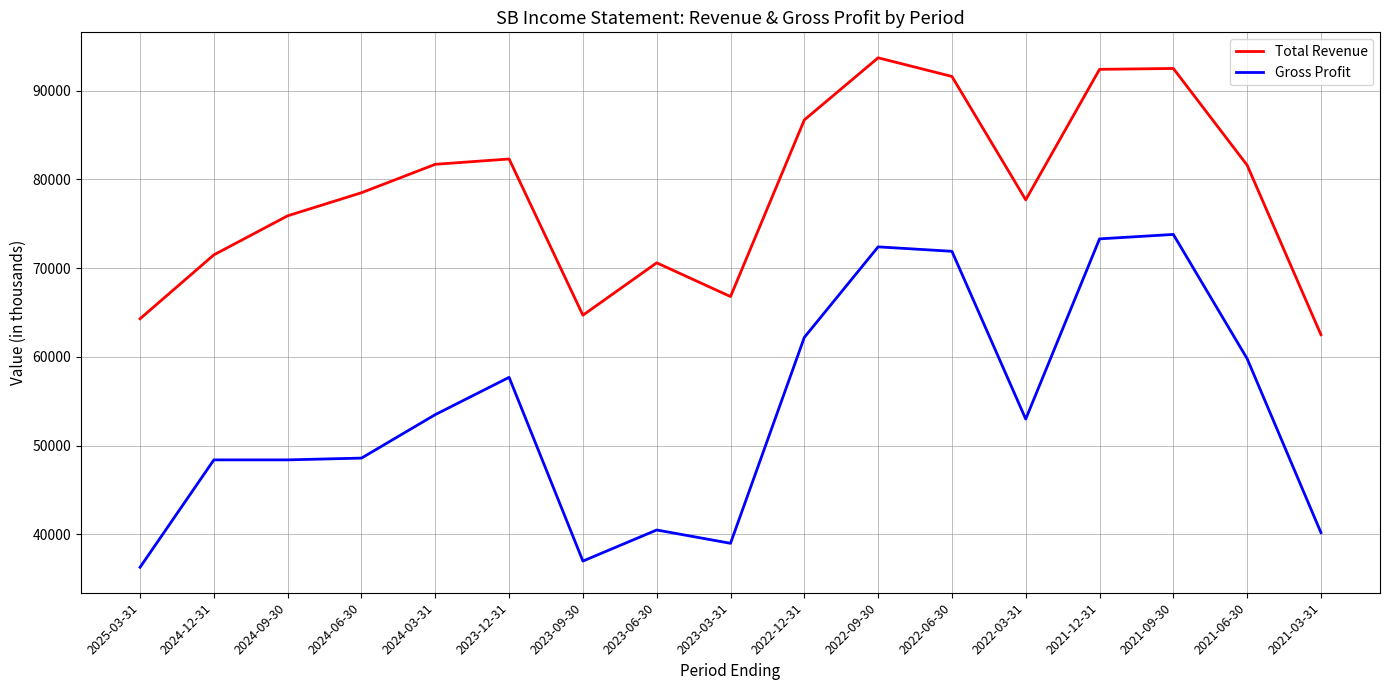

Count the number of data series in this chart.

2